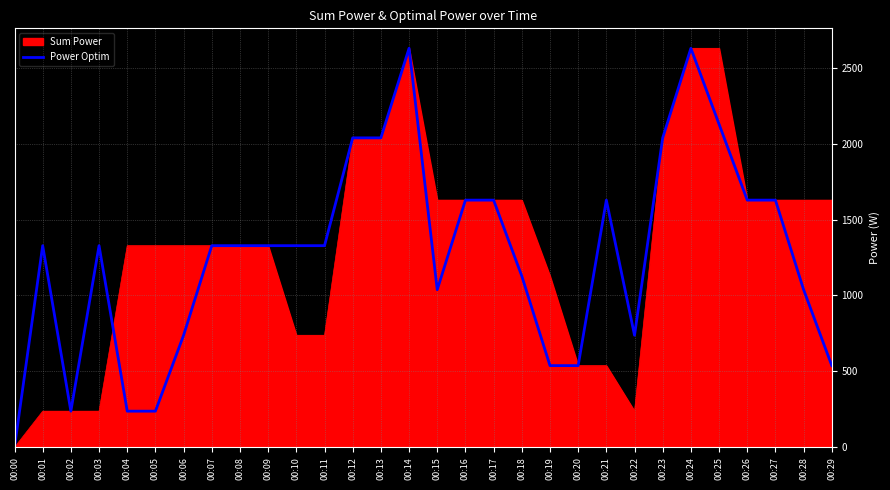

The value of Power Optim at 00:22 is 737.8. True or false?

True